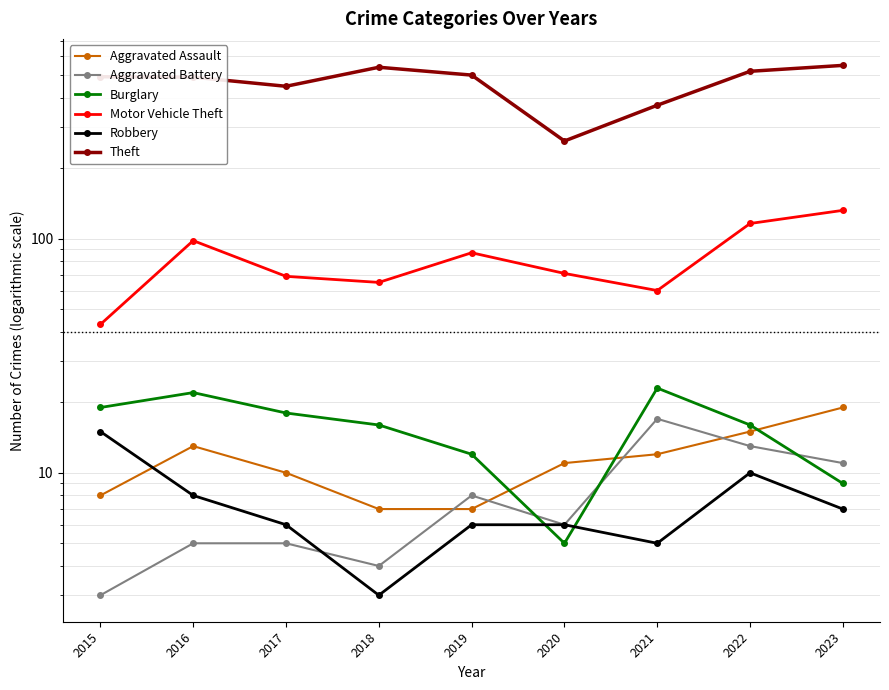

What is the total value across all series at 2015?

579